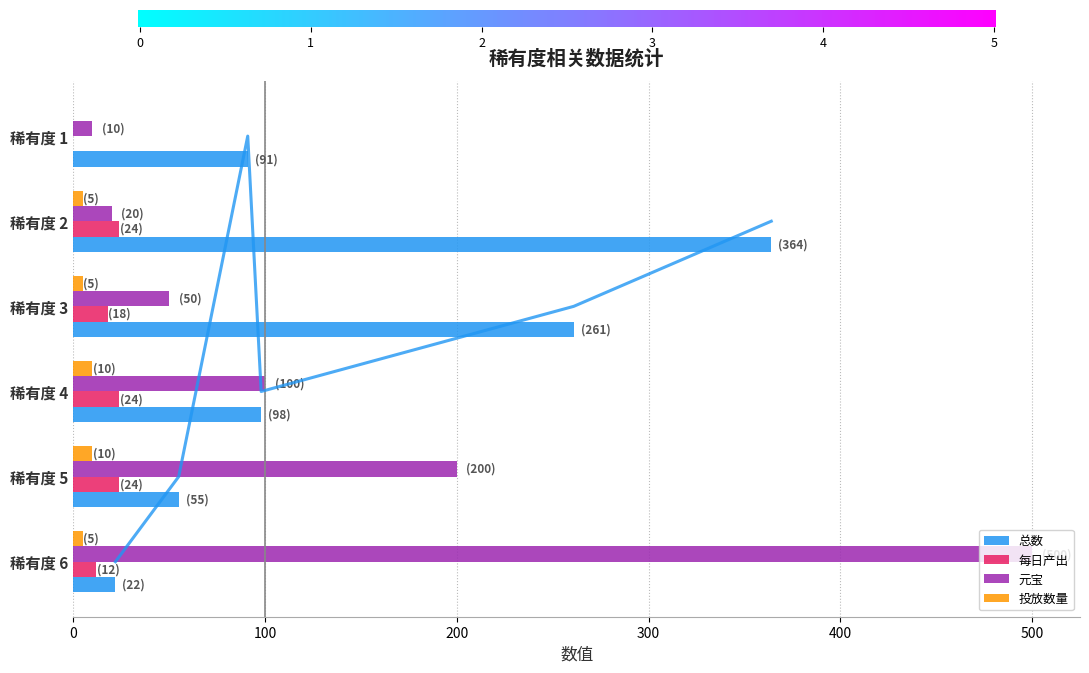

What is the sum of all 投放数量 values?

35